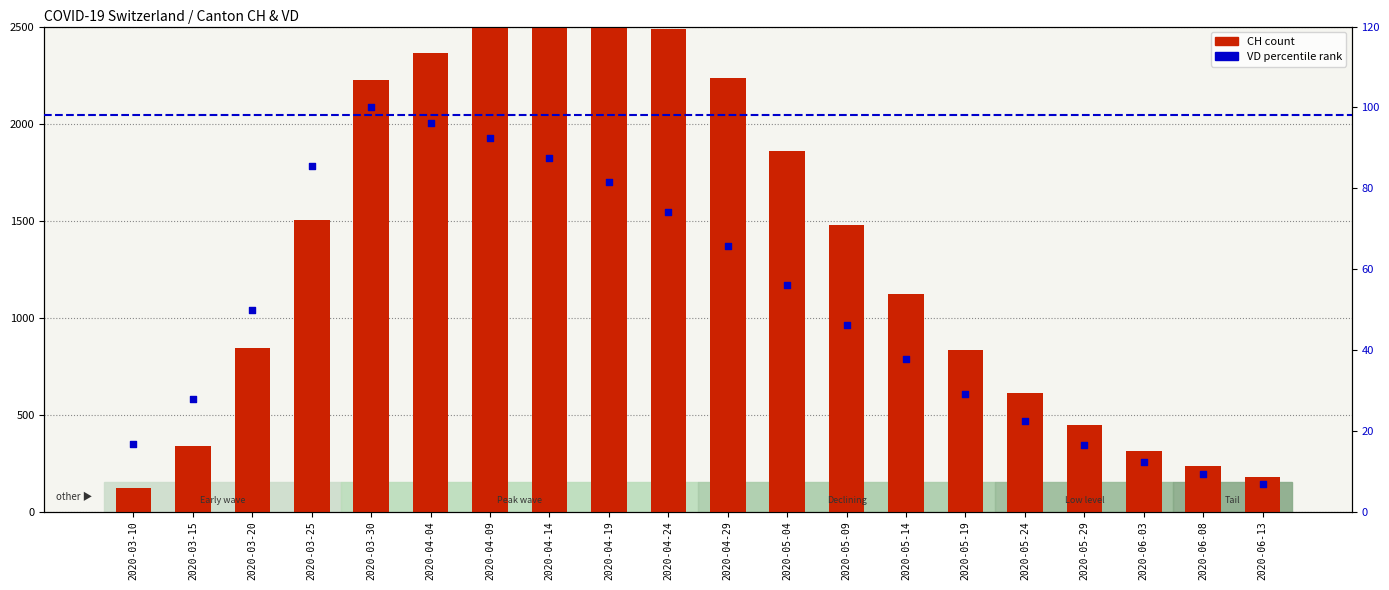

At which category is the sum across all series the highest?

2020-04-14